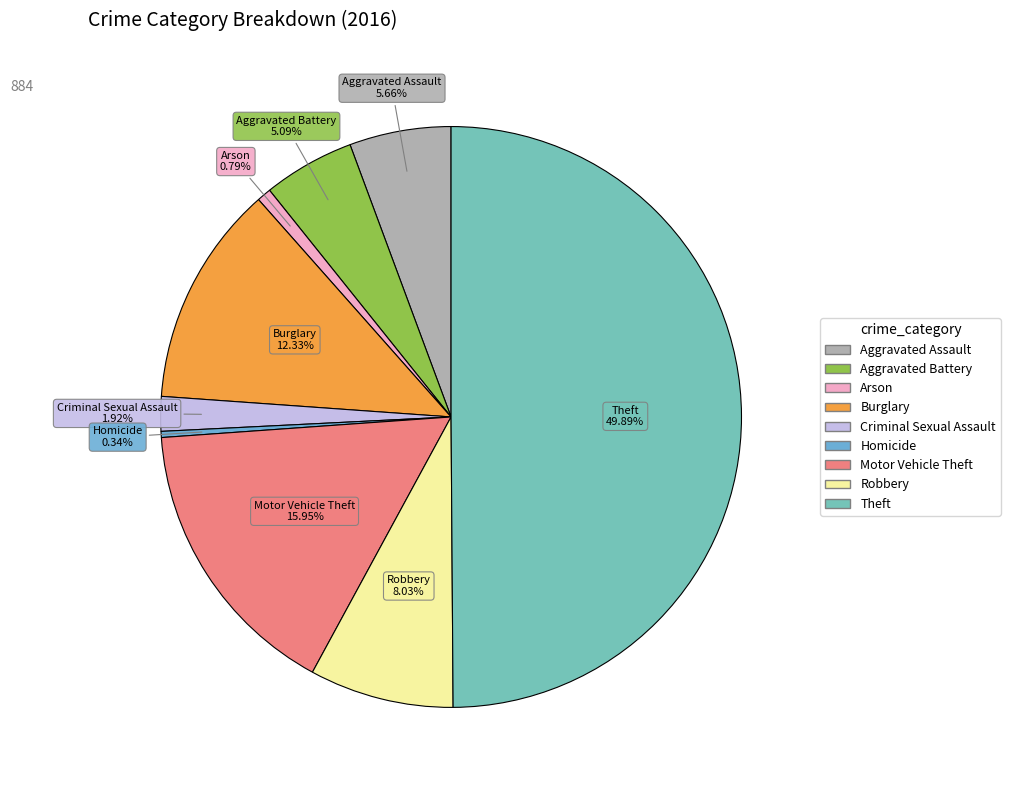

What portion of the pie excludes Theft?

50.1%